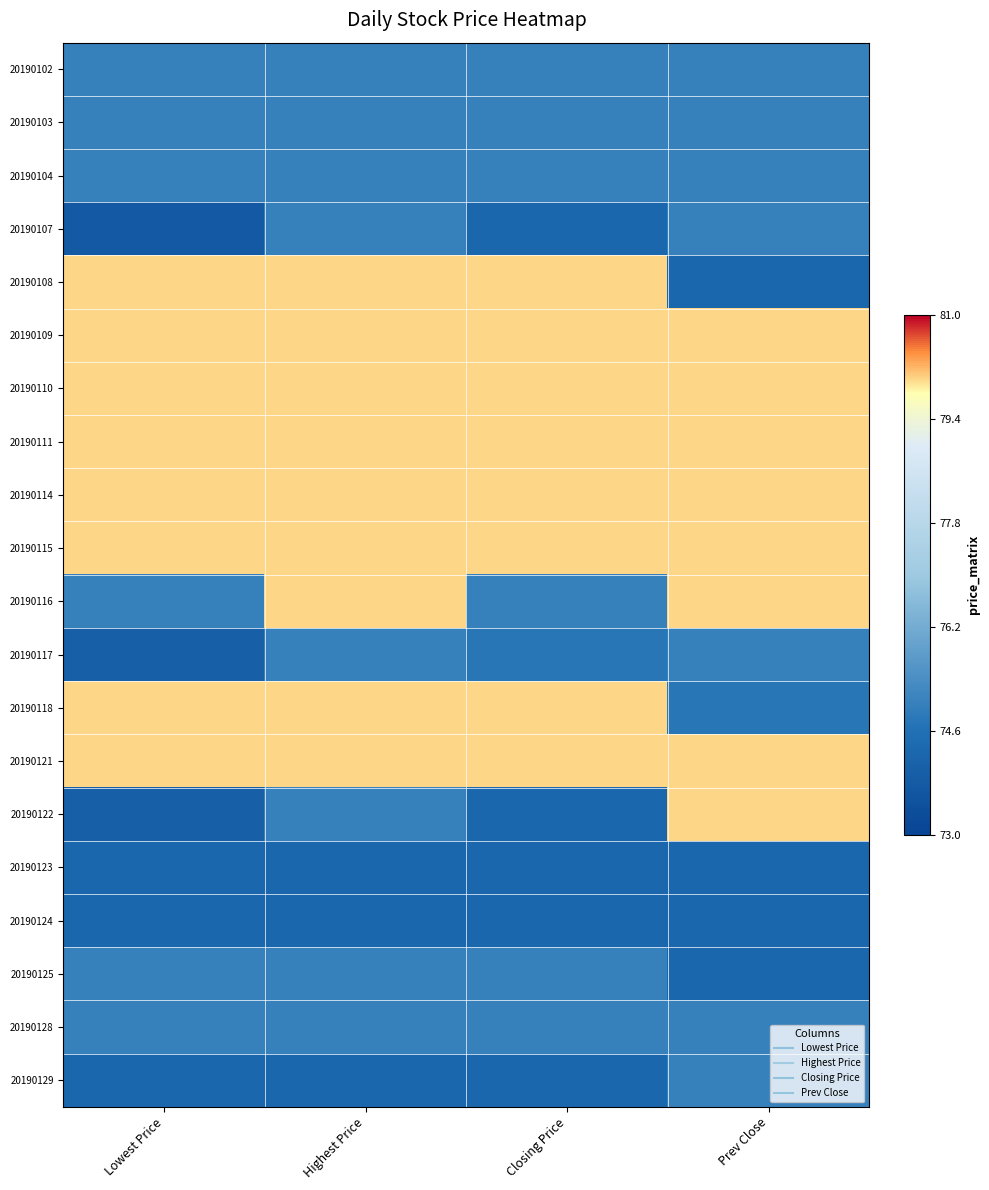

Rank the series at Prev Close from highest to lowest value.

20190109, 20190110, 20190111, 20190114, 20190115, 20190116, 20190121, 20190122, 20190102, 20190103, 20190104, 20190107, 20190117, 20190128, 20190129, 20190118, 20190108, 20190123, 20190124, 20190125